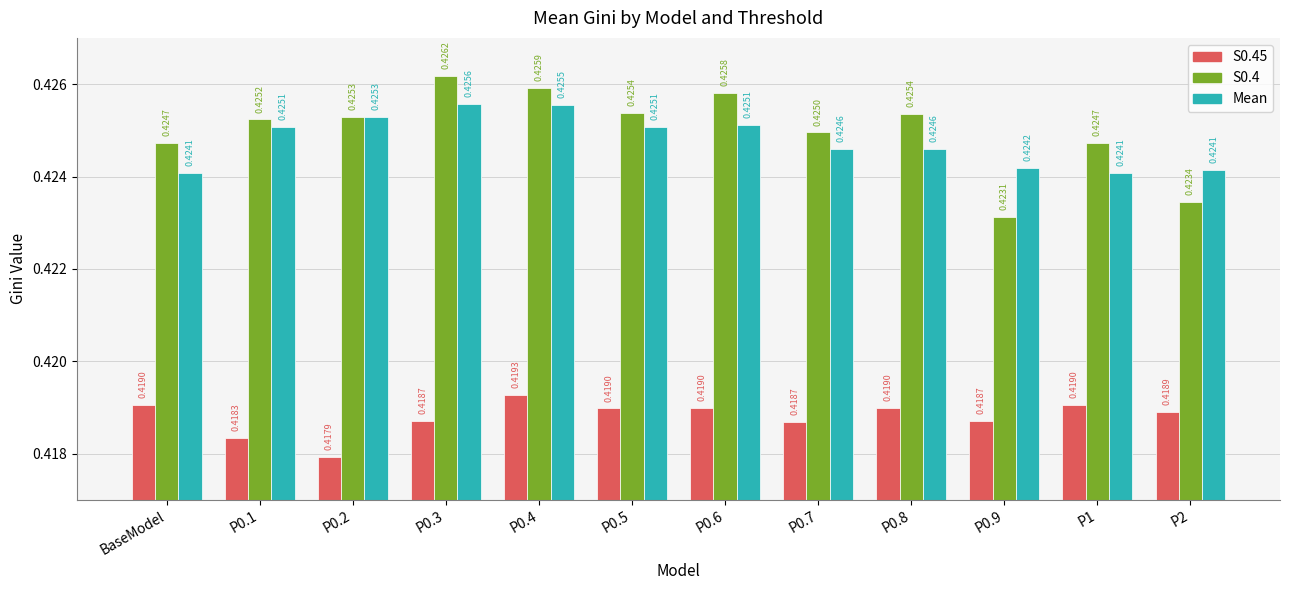

What is the total value across all series at P0.9?

1.3